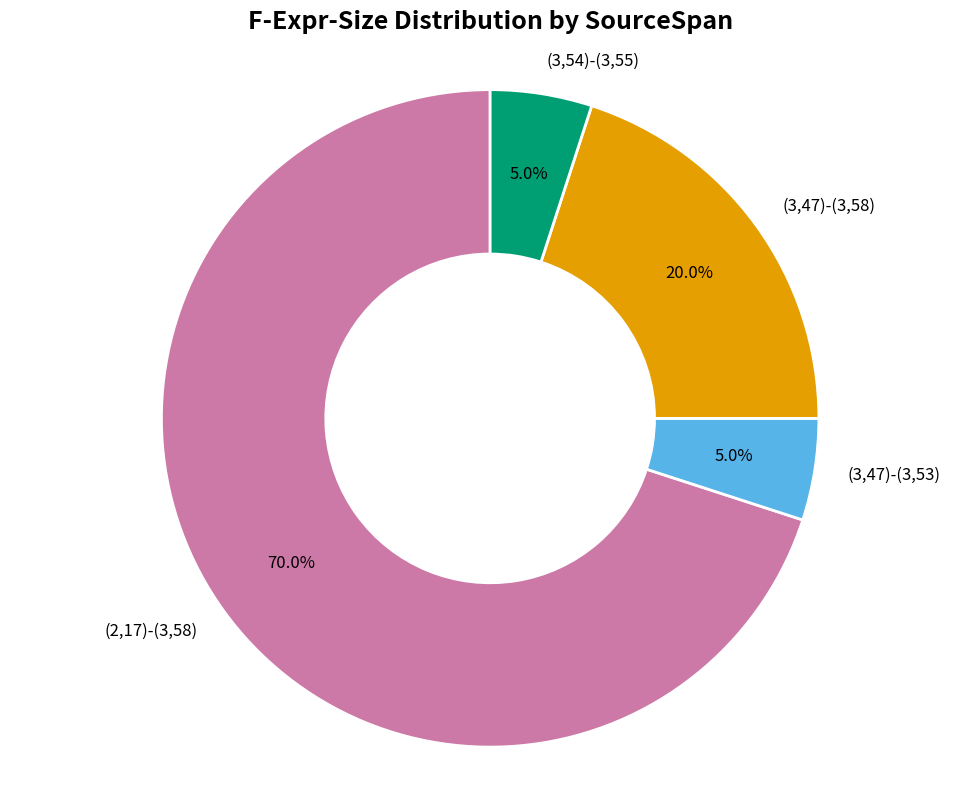

True or false: (3,47)-(3,58) accounts for 20% of the total.

True